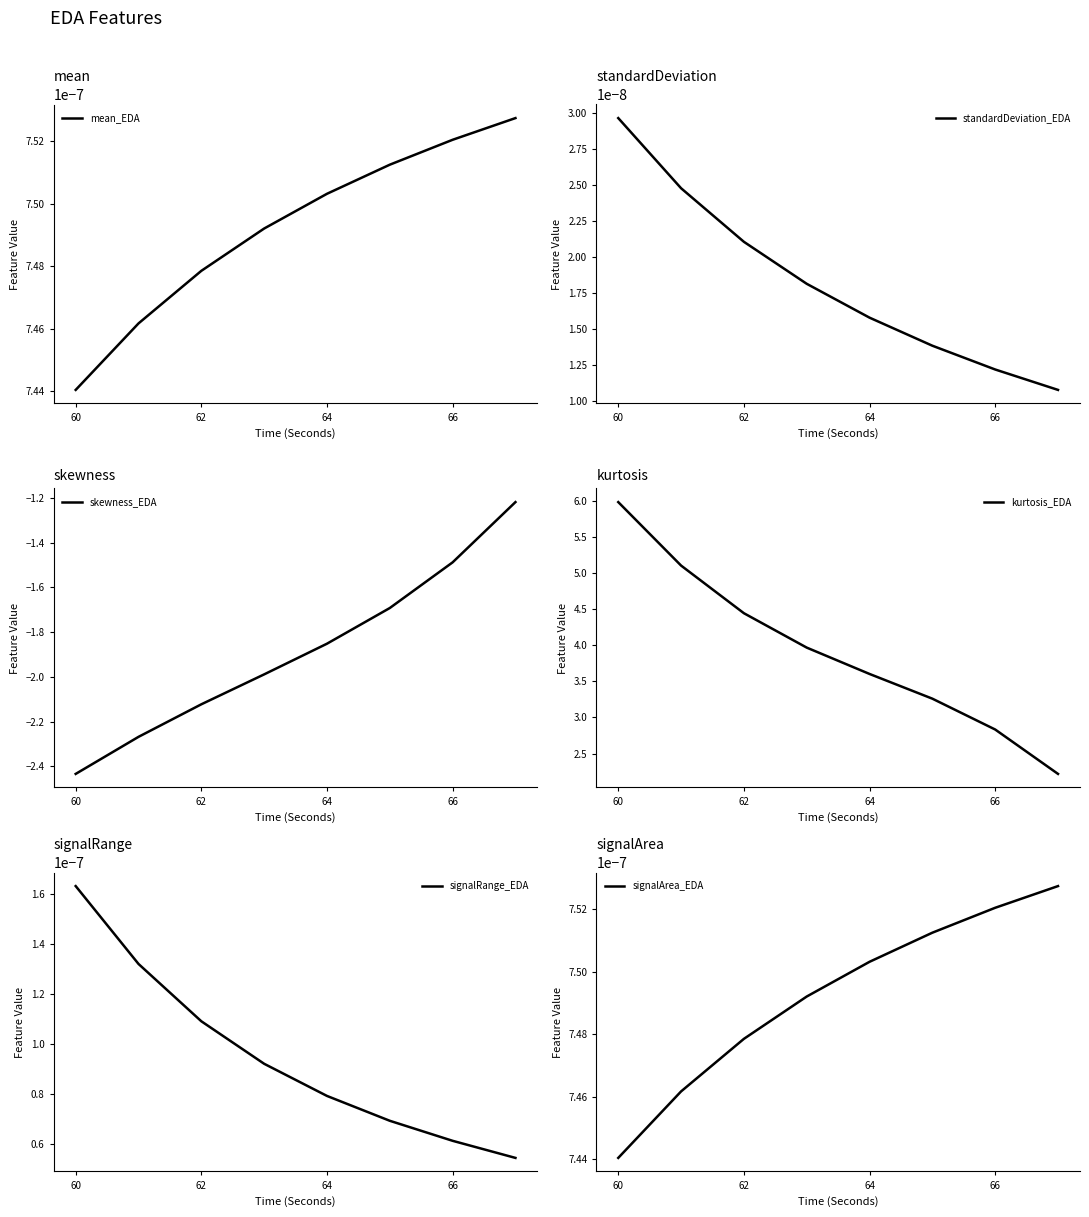

True or false: signalRange_EDA and mean_EDA intersect in this chart.

False